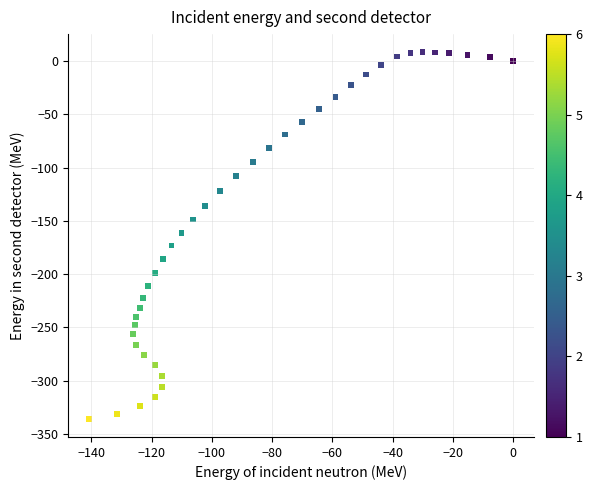

What is the range of Y values (max minus min)?

343.6